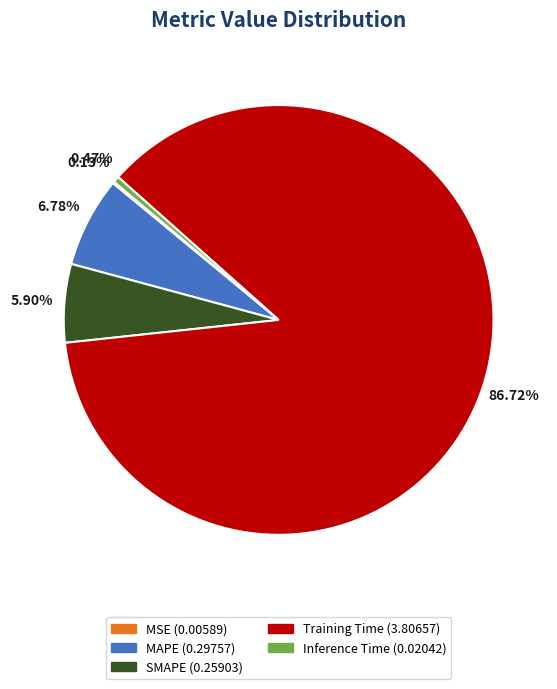

Which category accounts for the majority?

Training Time